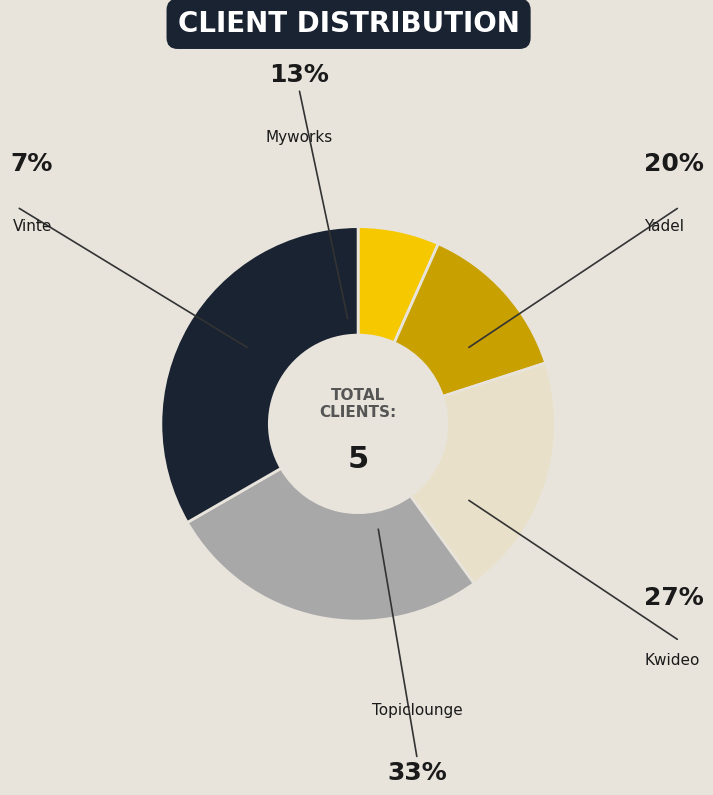

Is there any slice that represents more than half of the pie?

No